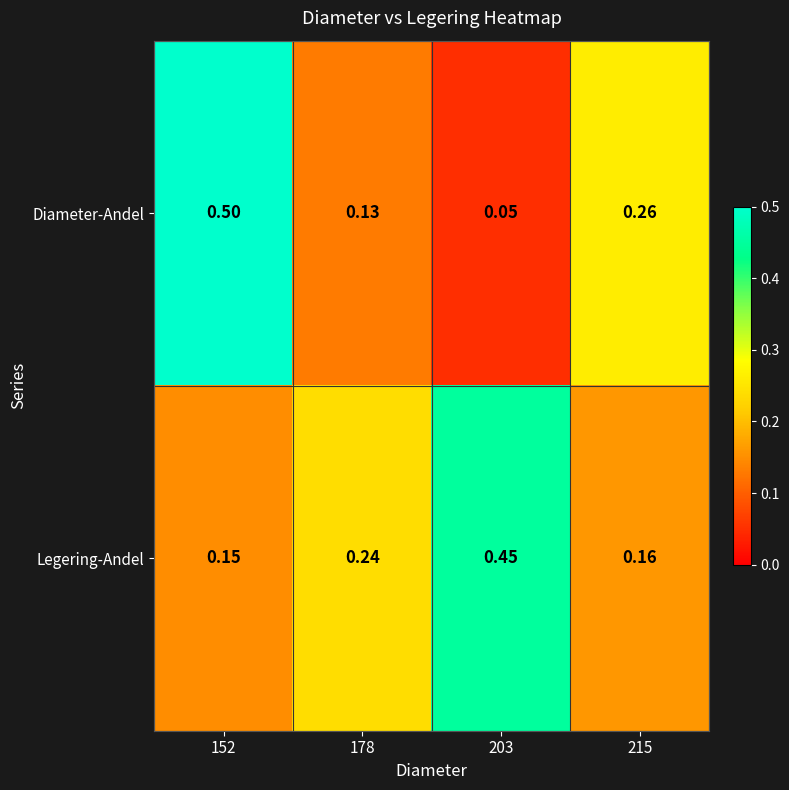

List the series in order of their overall mean, highest first.

Legering-Andel, Diameter-Andel